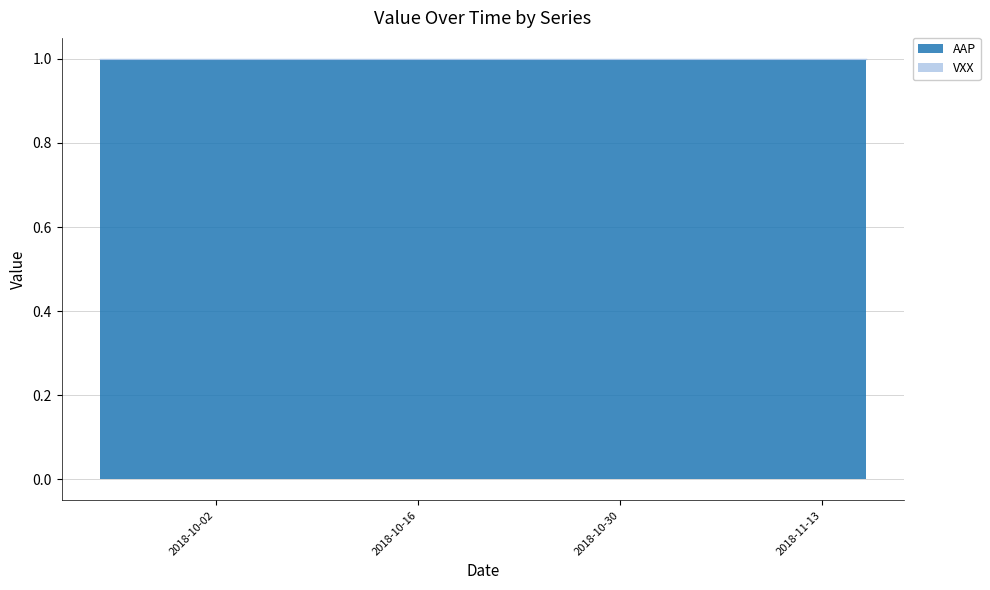

Which category has the highest value in the AAP series?

2018-09-24